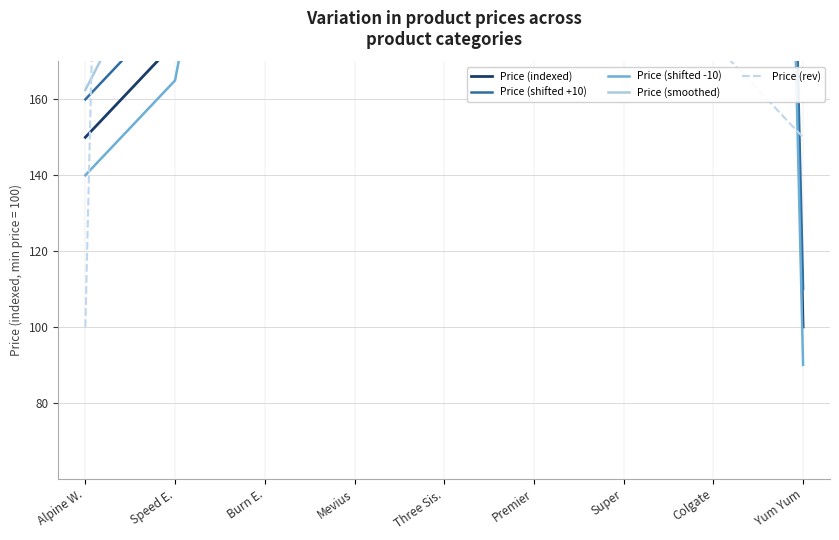

What position from the right is Premier?

4